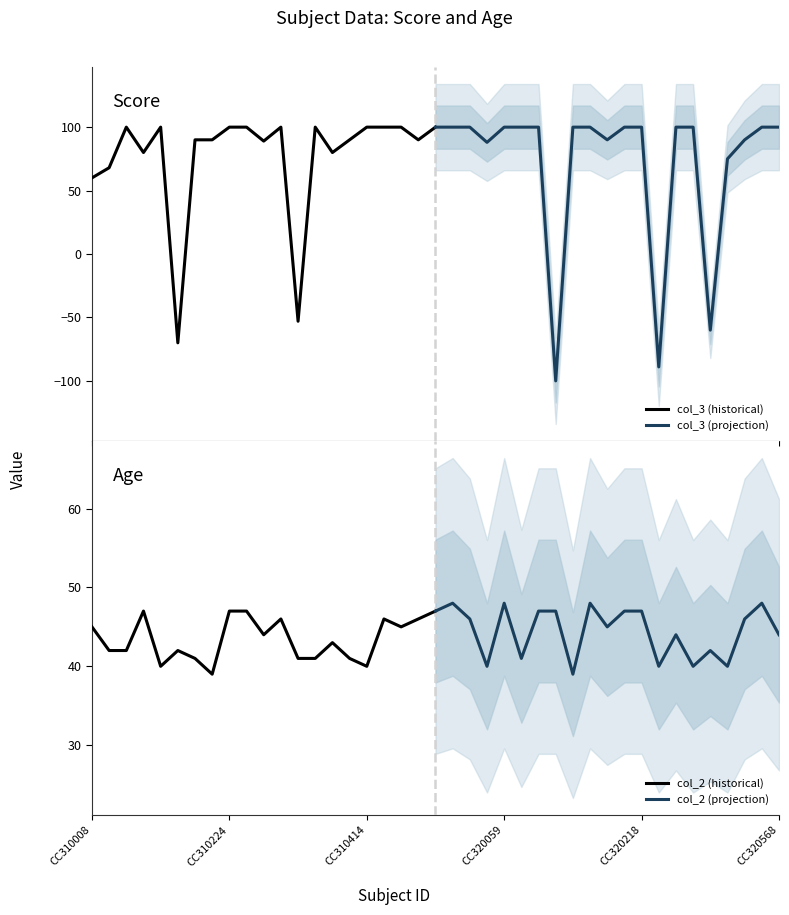

The col_2 (historical) series shows 47 at CC310224. True or false?

True